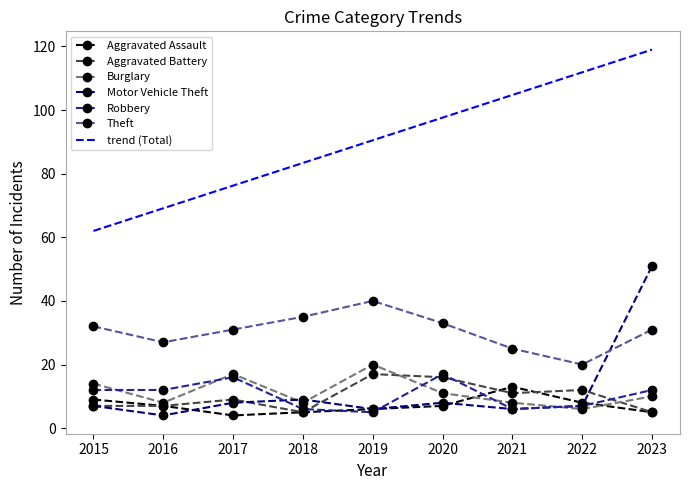

True or false: Theft has a value of 64 at 2019.

False